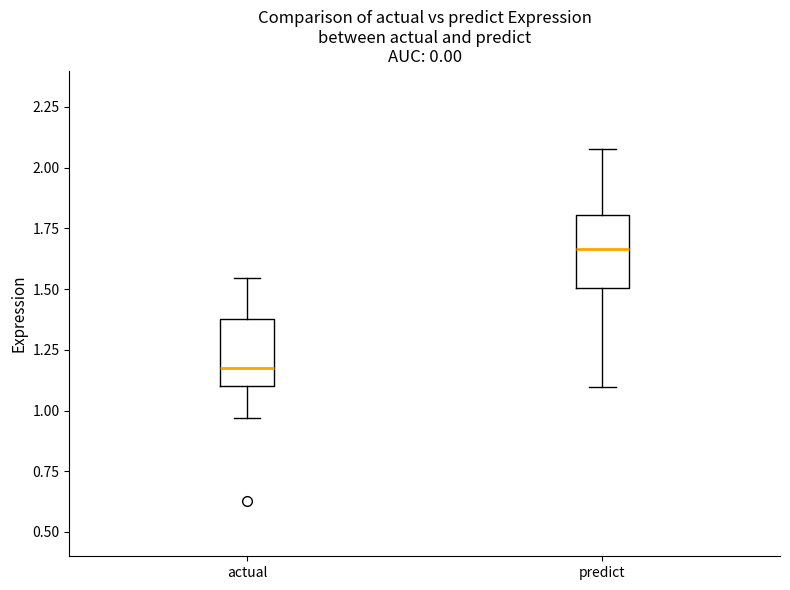

Where does the upper whisker of the box for predict end on the y-axis? The values are not printed on the chart, so give them approximately, as read against the axis.

2.10